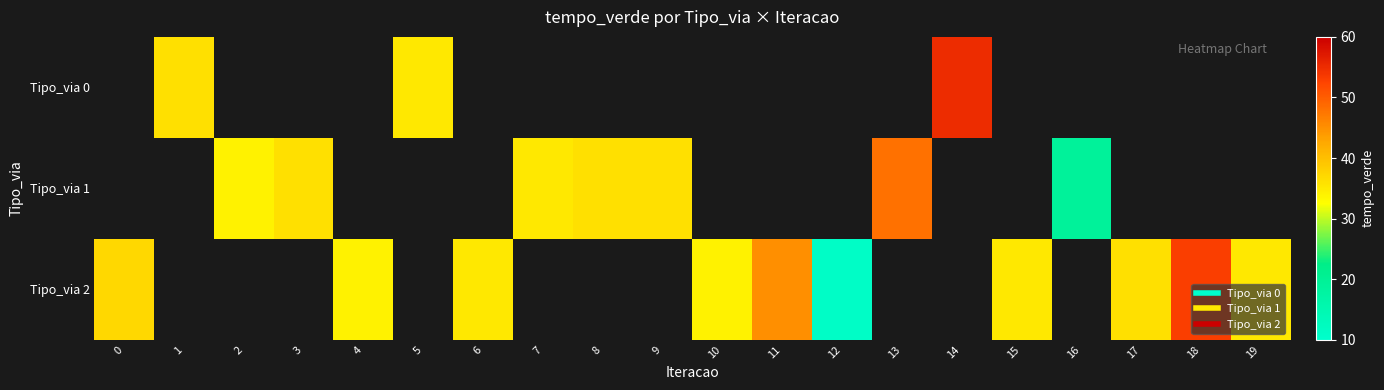

How many series are shown in this chart?

3